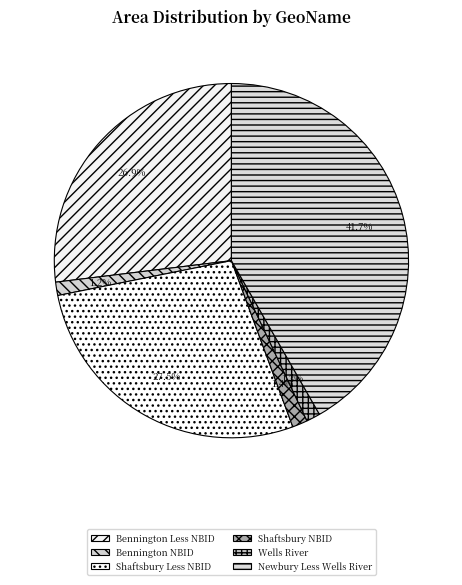

Combined, do Newbury Less Wells River and Shaftsbury Less NBID account for over 50%?

Yes